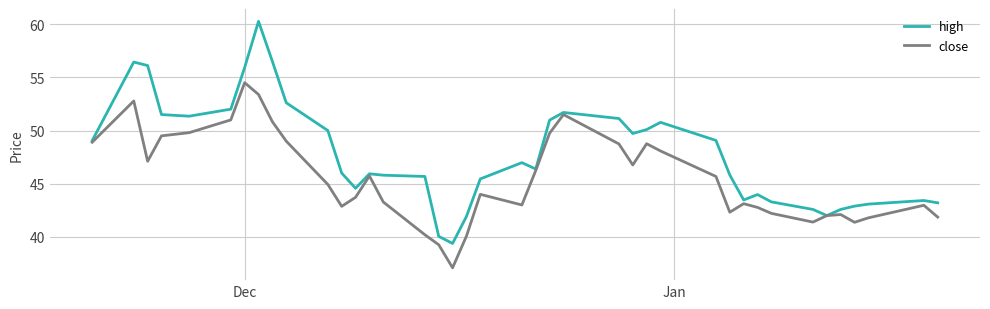

What is the maximum value shown in the chart?

60.3